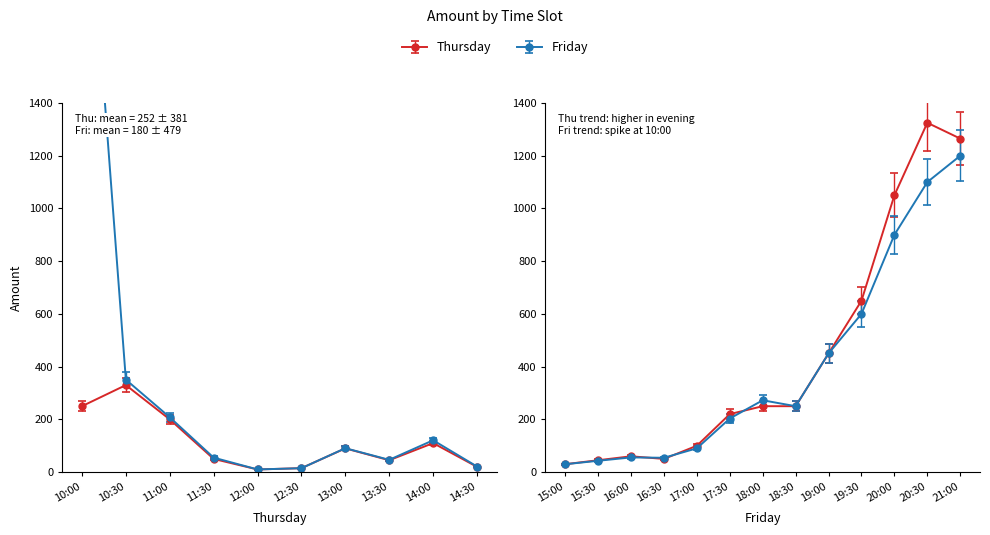

What are all the series names shown in the legend?

Thursday, Friday